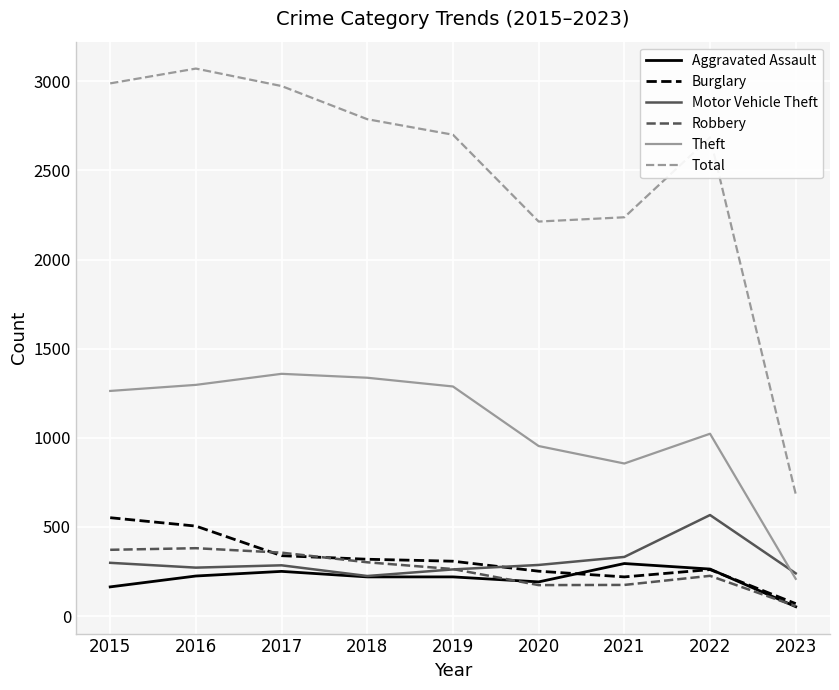

Is the value of Total at 2020 greater than the value of Theft at 2017?

Yes